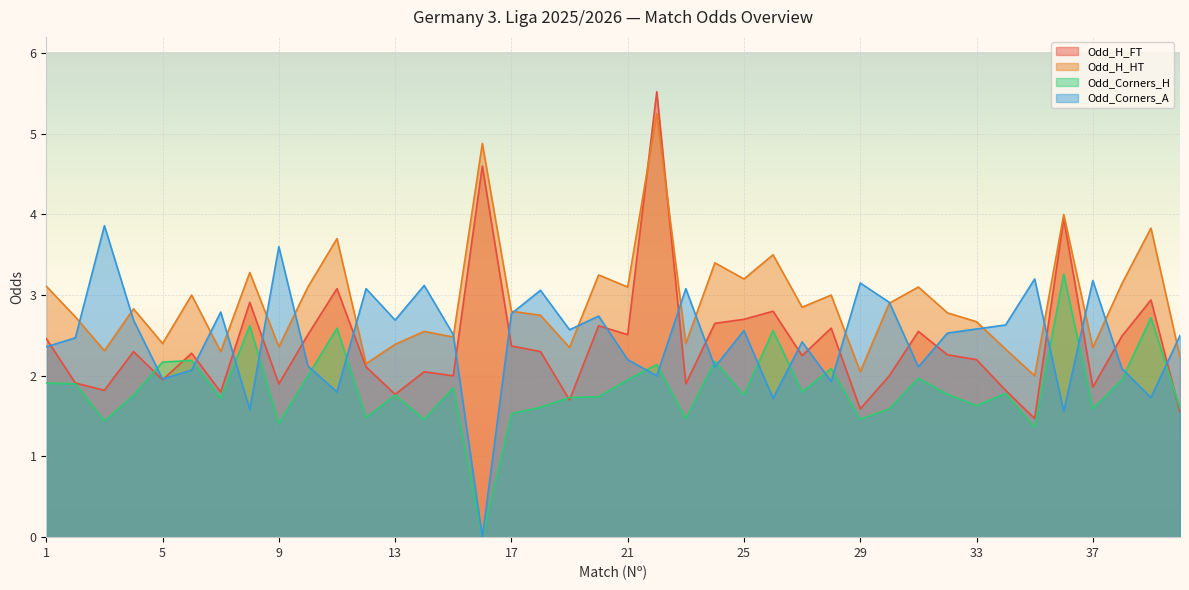

Which series has the widest spread of values?

Odd_H_FT